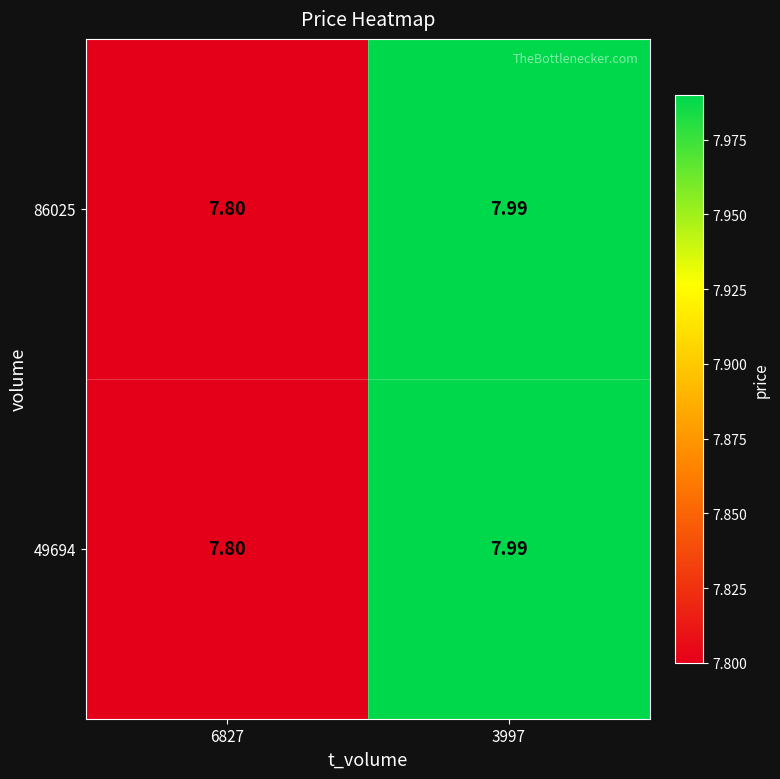

How many series are shown in this chart?

2